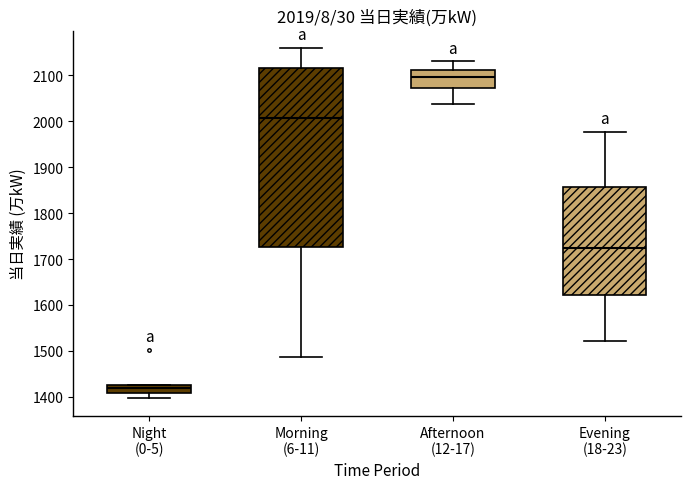

Comparing the boxes themselves (not the whiskers), which one is the tallest?

Morning (6-11)